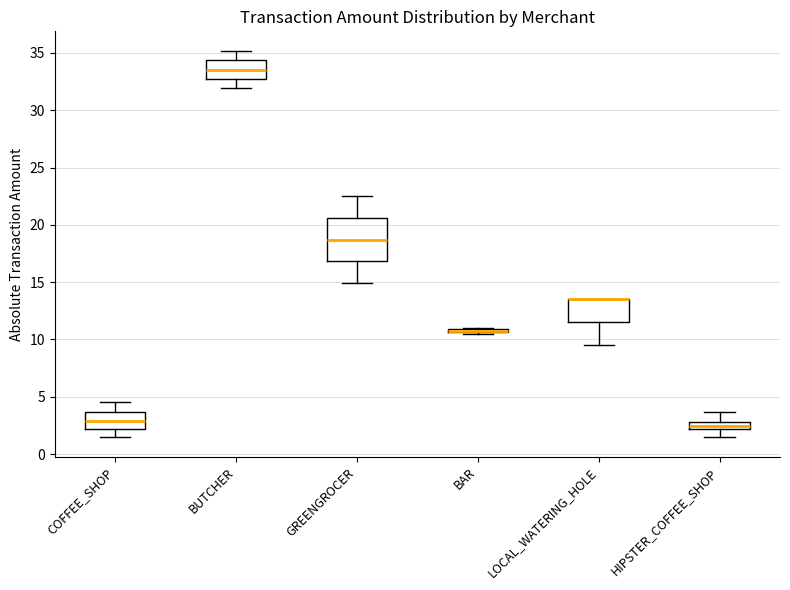

Where does the lower whisker of the box for LOCAL_WATERING_HOLE end on the y-axis? The values are not printed on the chart, so give them approximately, as read against the axis.

9.5